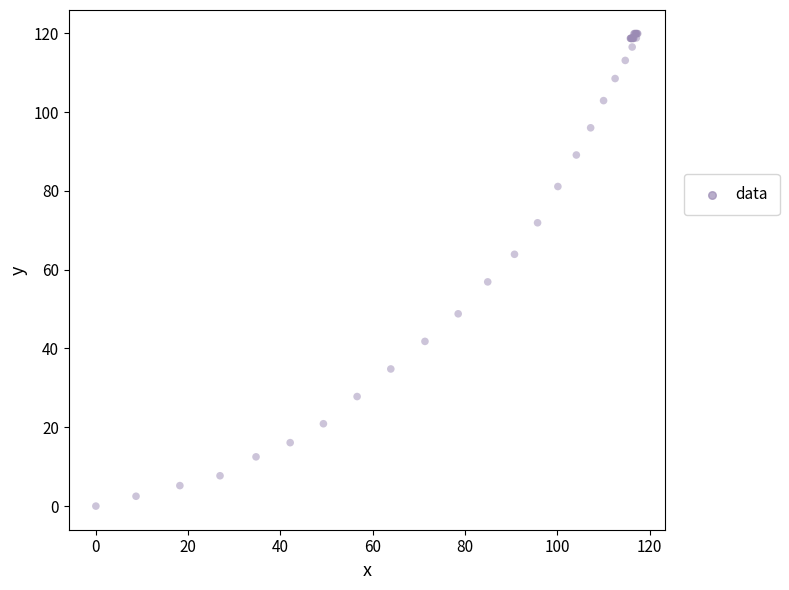

What Y value in the scatter plot is closest to 59?

56.9